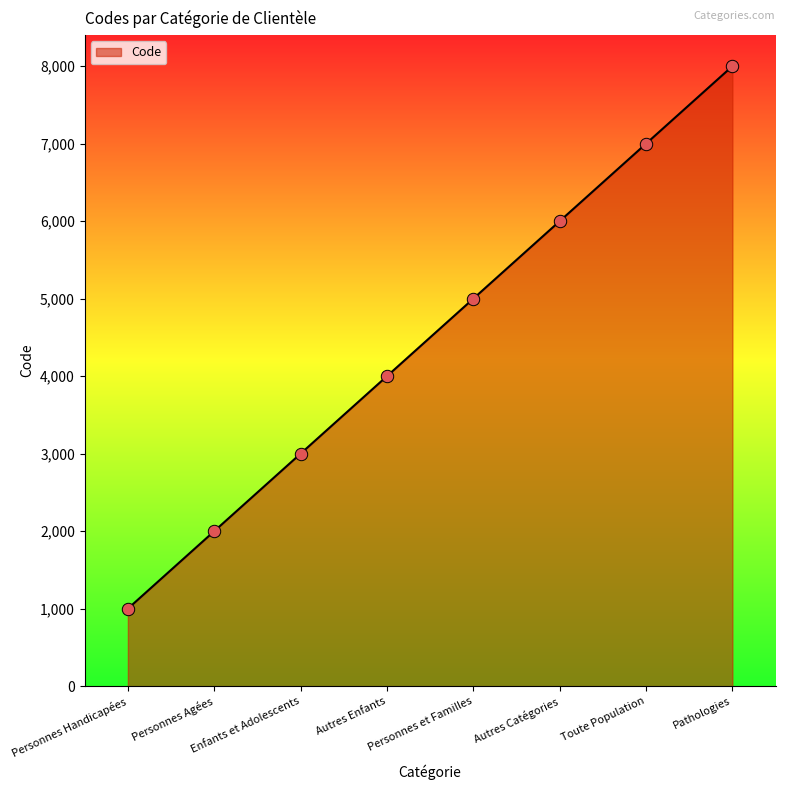

What is the change in value from Enfants et Adolescents to Pathologies?

+5000